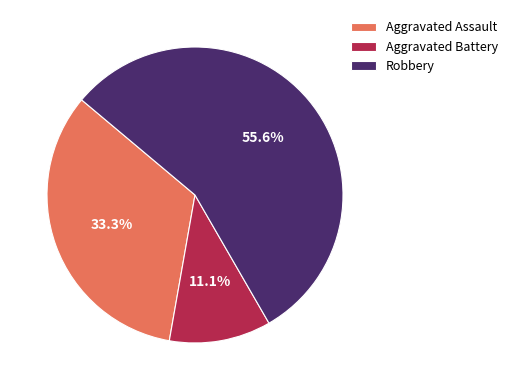

Rank the categories by value from lowest to highest.

Aggravated Battery, Aggravated Assault, Robbery